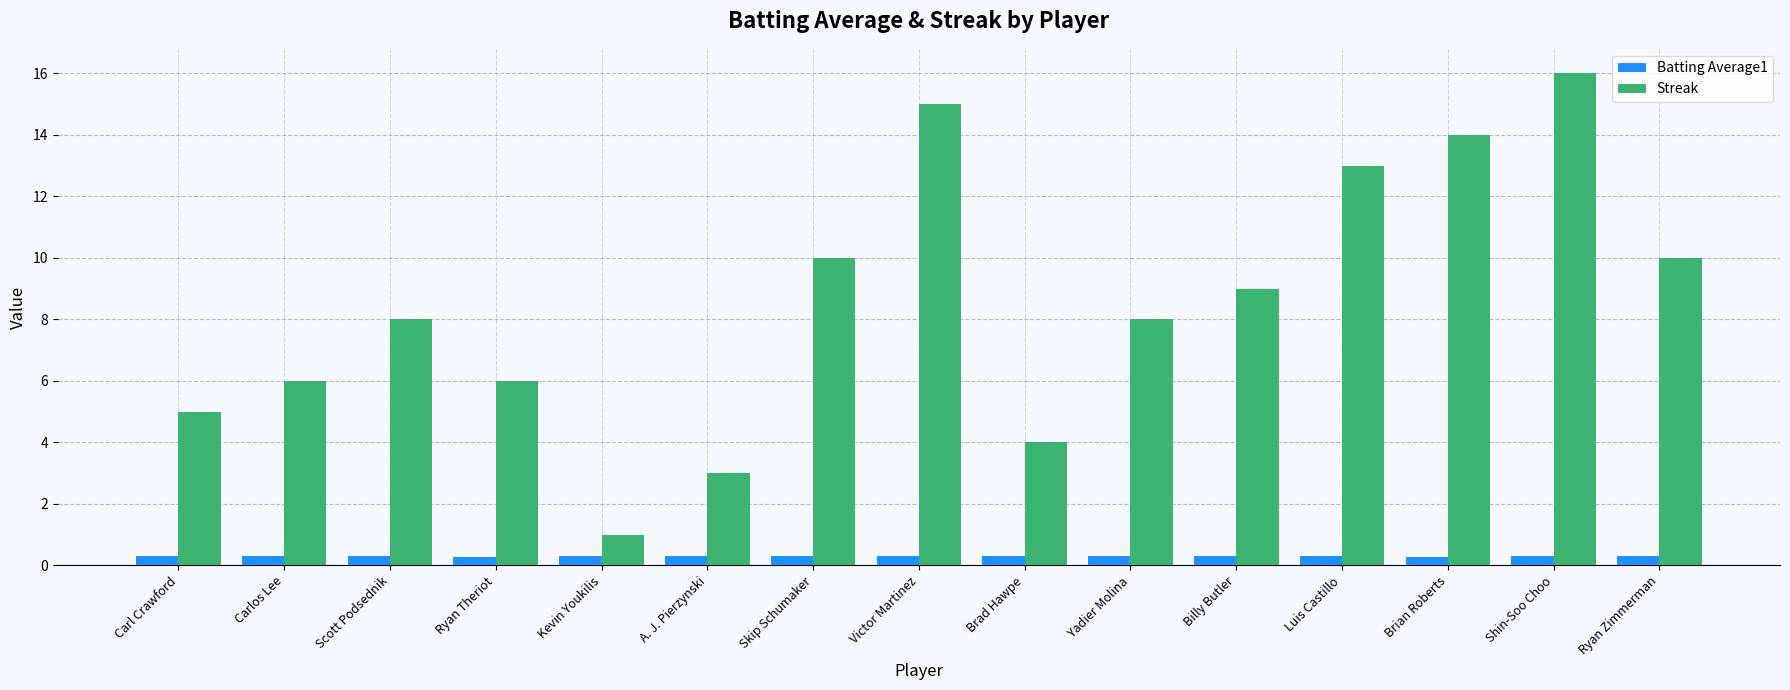

What value does the Batting Average1 series have at Scott Podsednik?

0.3